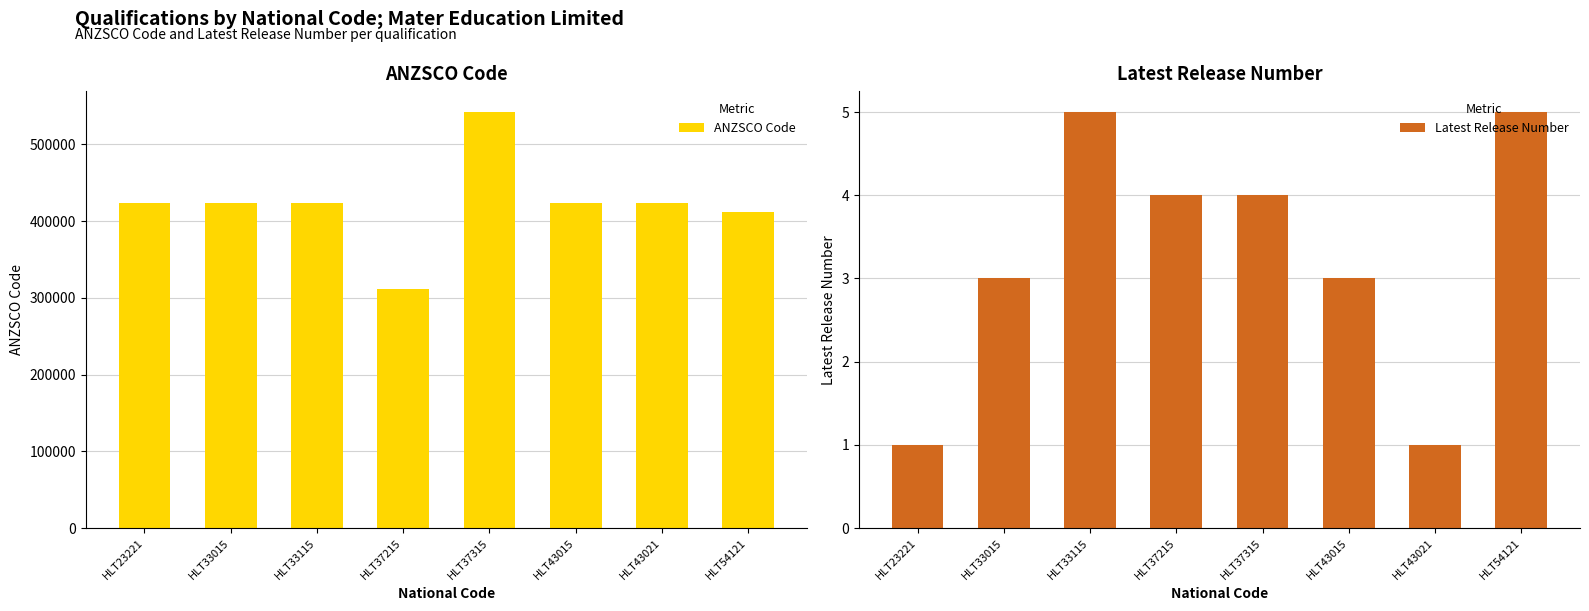

How many categories are shown in the chart?

8